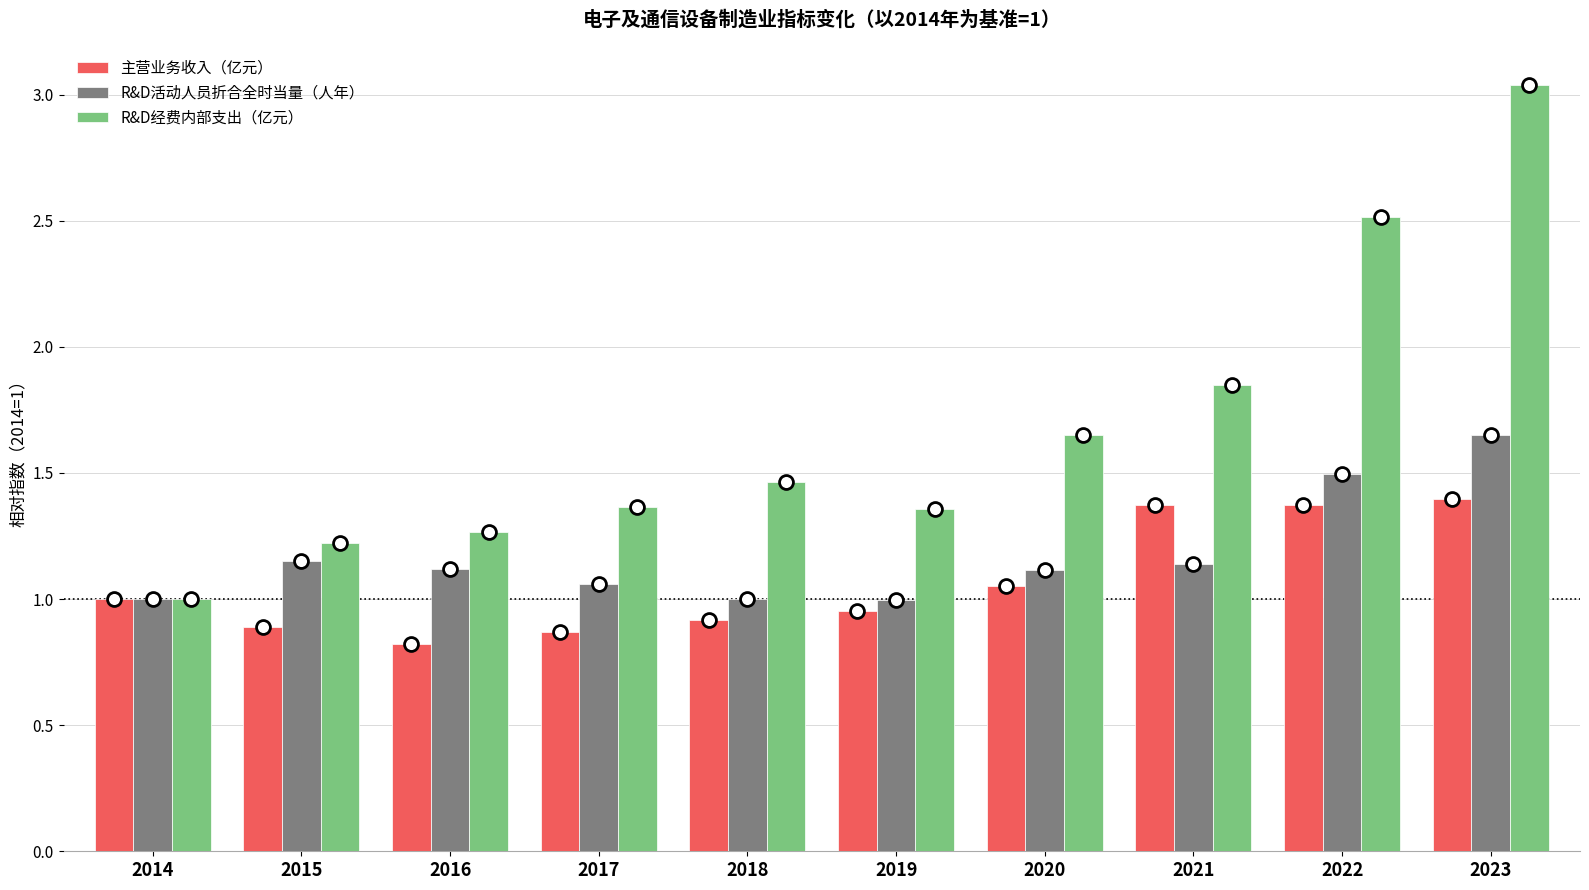

Are the bars grouped side by side (vs. stacked)?

Yes